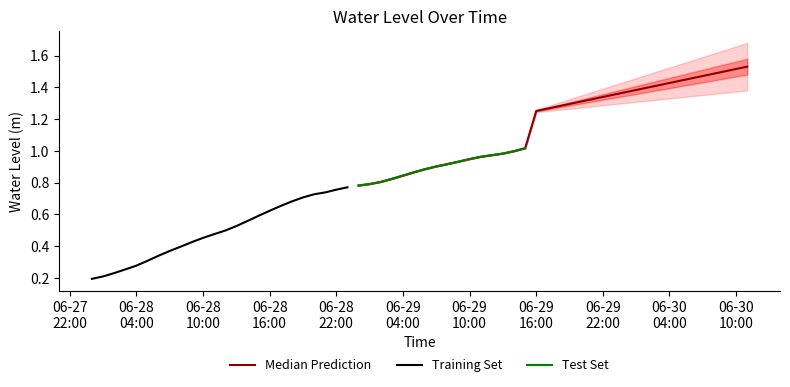

Count the number of categories in the chart.

40